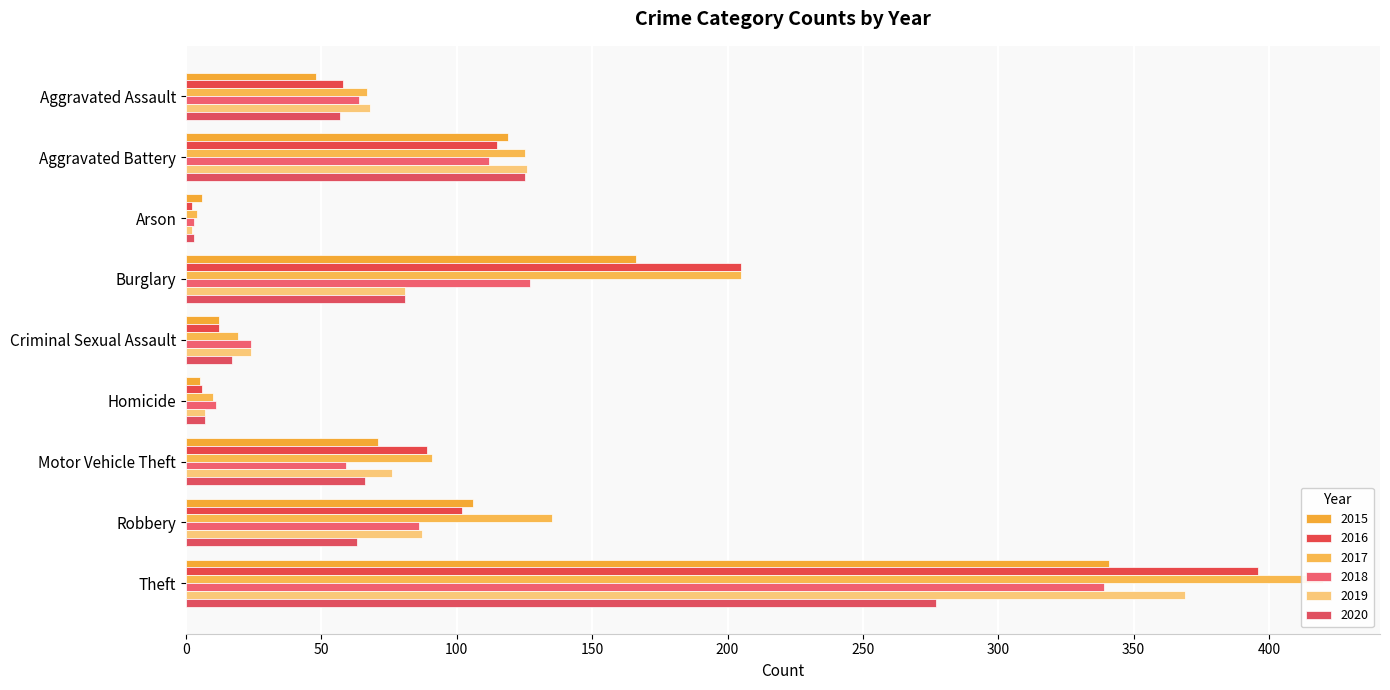

What is the total value across all series at Homicide?

46